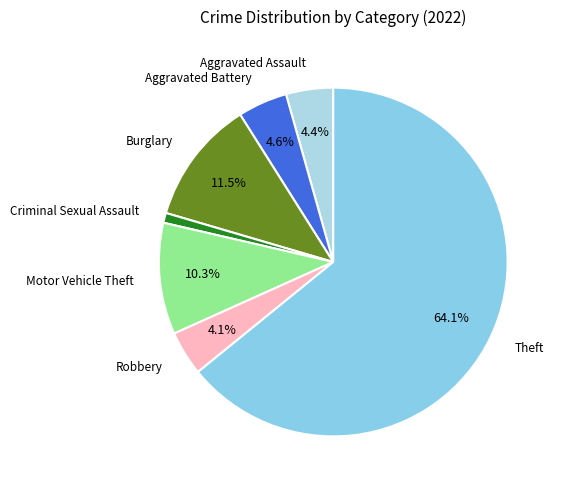

Is Theft the majority of the pie?

Yes